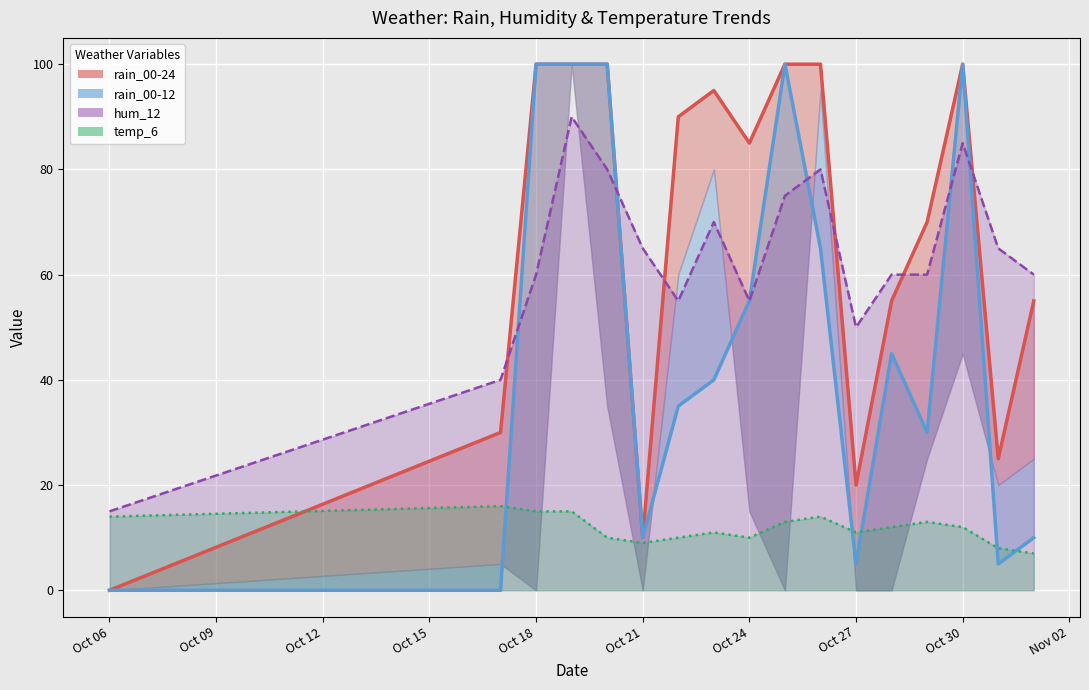

What is the value of the temp_6_line point at the 14th from the left?

13